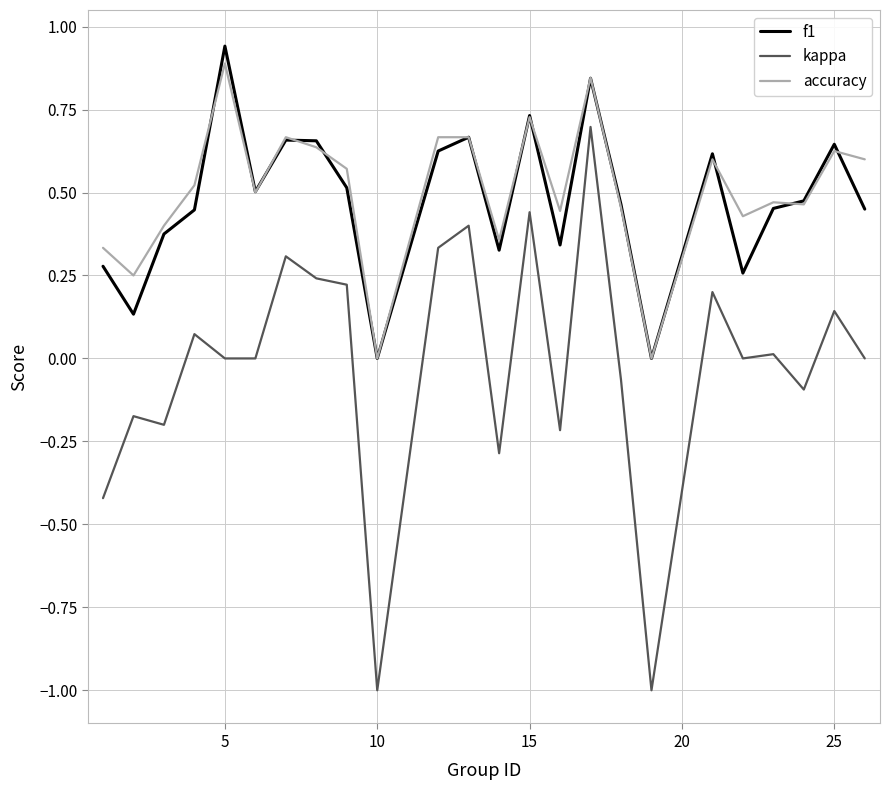

Count the number of data series in this chart.

3